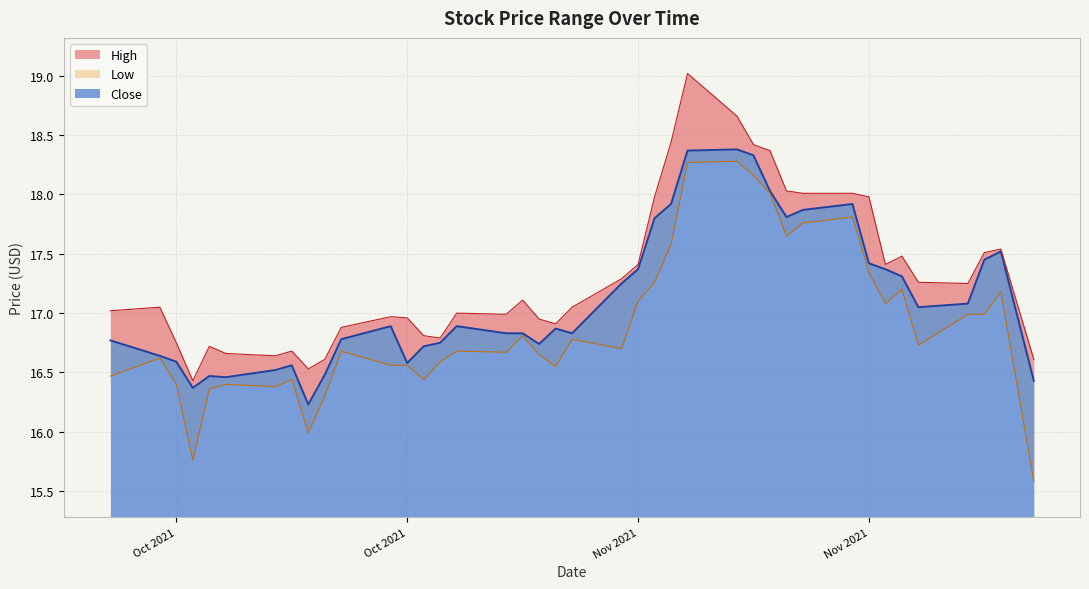

At which category does High reach its first local peak?

2021-10-04